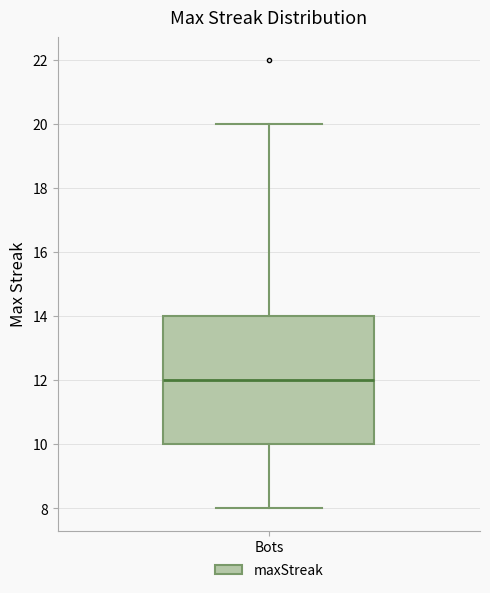

Read this box plot against the y-axis: the position of the median line, the range covered by the box, and the ends of both whiskers. The values are not printed on the chart, so give them approximately, as read against the axis.

median 12, box 10 to 14, whiskers 8 to 20